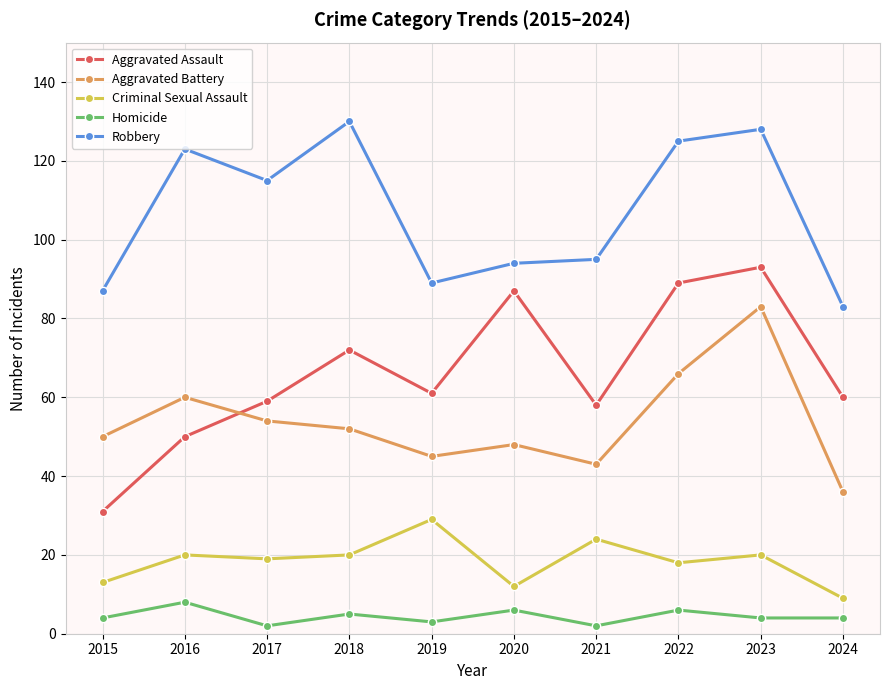

In Aggravated Assault, how many points are lower than both neighbors (excluding endpoints)?

2